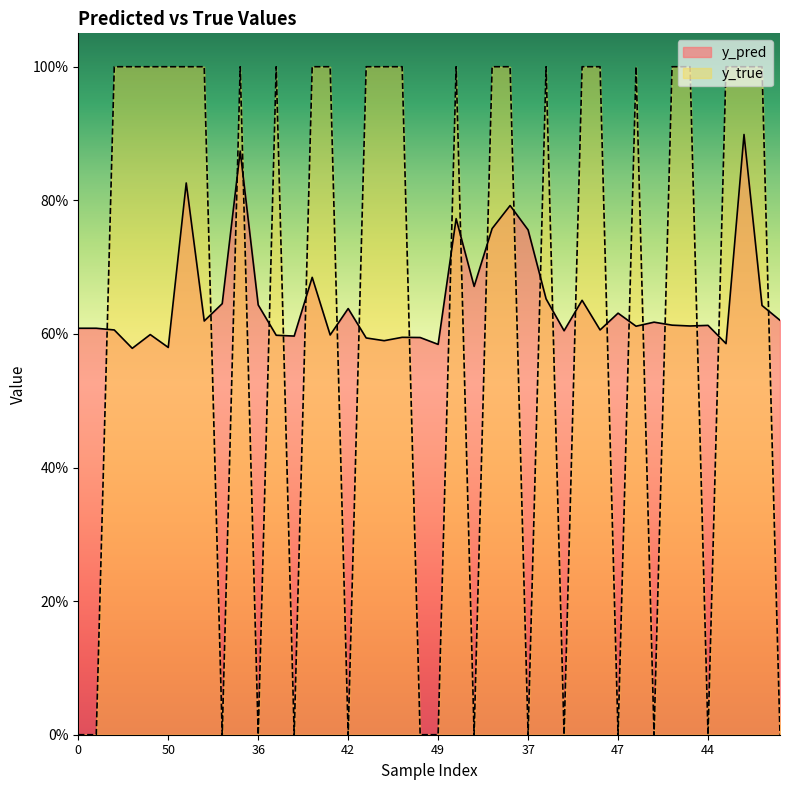

The value of y_pred at 1 is 0.8. True or false?

False